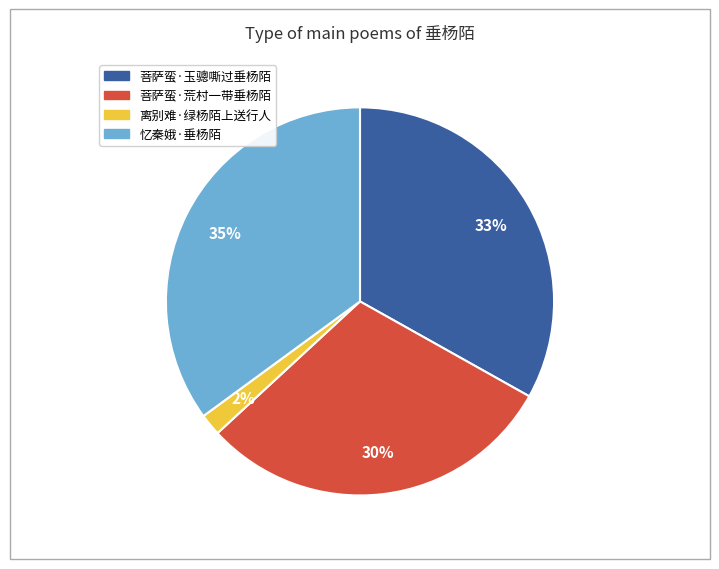

To the nearest percent, what portion does 菩萨蛮·荒村一带垂杨陌 represent?

30%